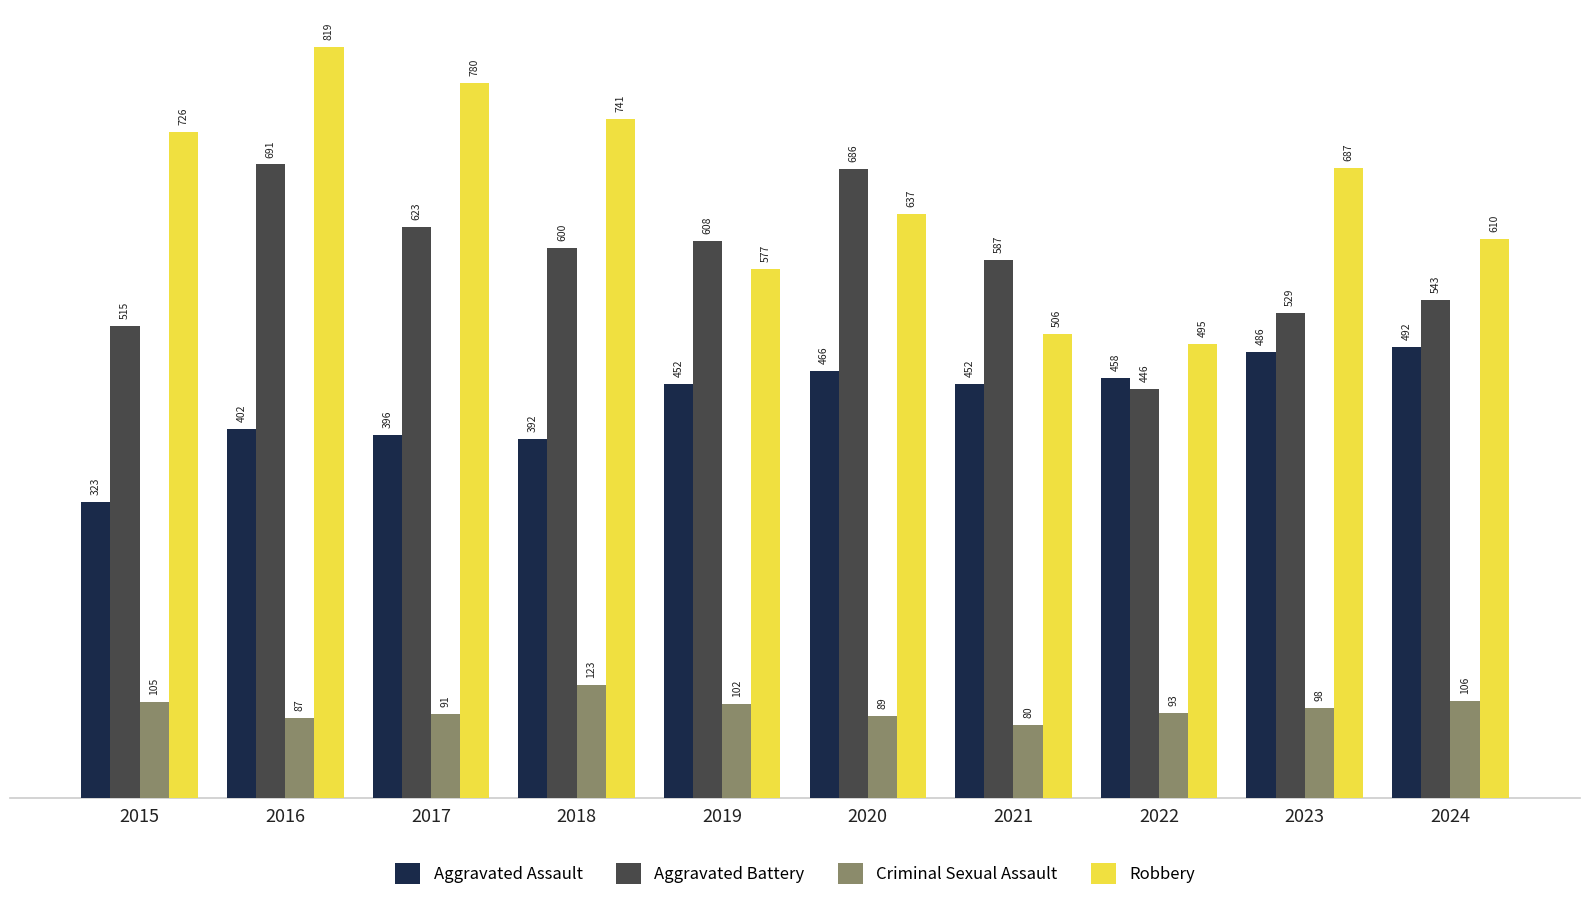

The Aggravated Assault series shows 122 at 2017. True or false?

False